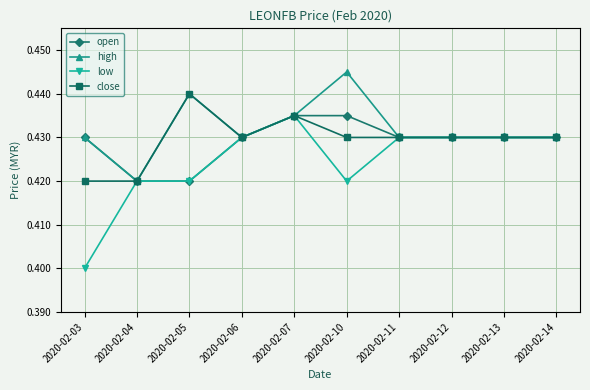

How many lines are shown in the chart?

4